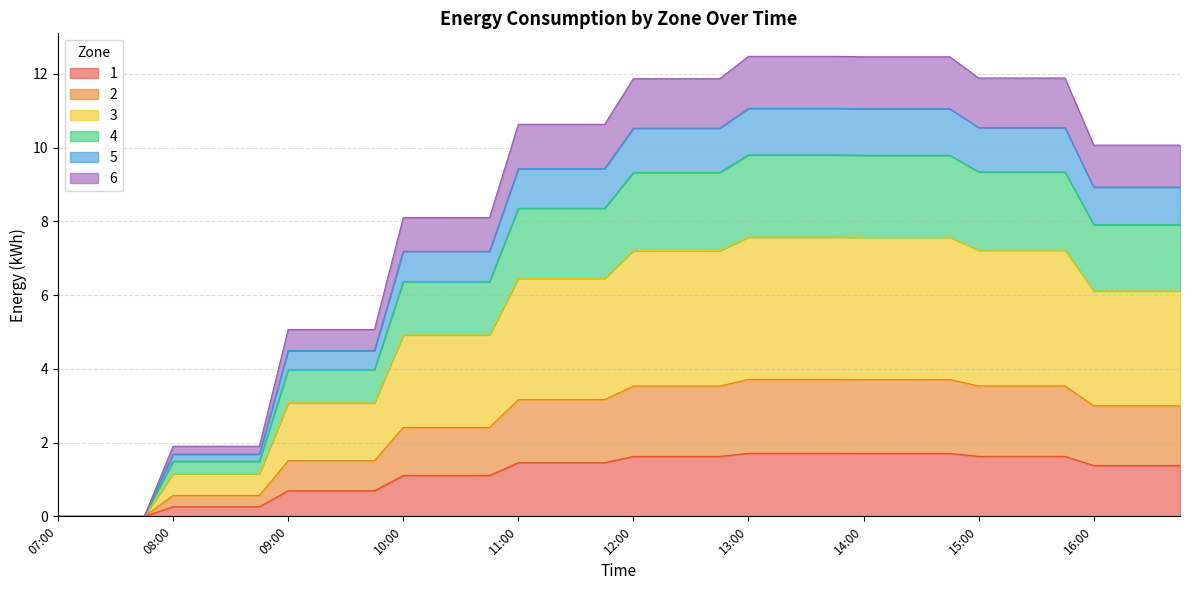

Rank the categories by 3 value from lowest to highest.

07:00, 07:15, 07:30, 07:45, 08:00, 08:15, 08:30, 08:45, 09:00, 09:15, 09:30, 09:45, 10:00, 10:15, 10:30, 10:45, 16:00, 16:15, 16:30, 16:45, 11:00, 11:15, 11:30, 11:45, 12:00, 12:15, 12:30, 12:45, 15:00, 15:15, 15:30, 15:45, 14:00, 14:15, 14:30, 14:45, 13:00, 13:15, 13:30, 13:45